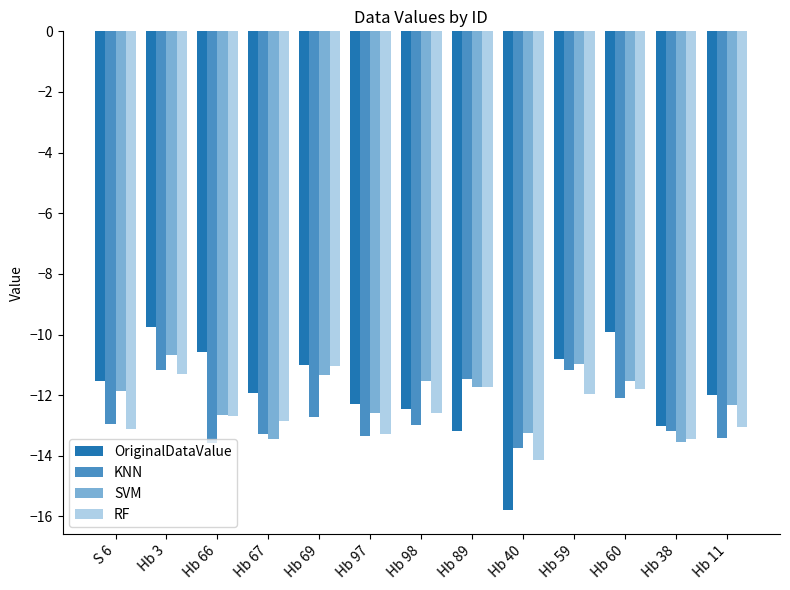

What position from the right is Hb 98?

7